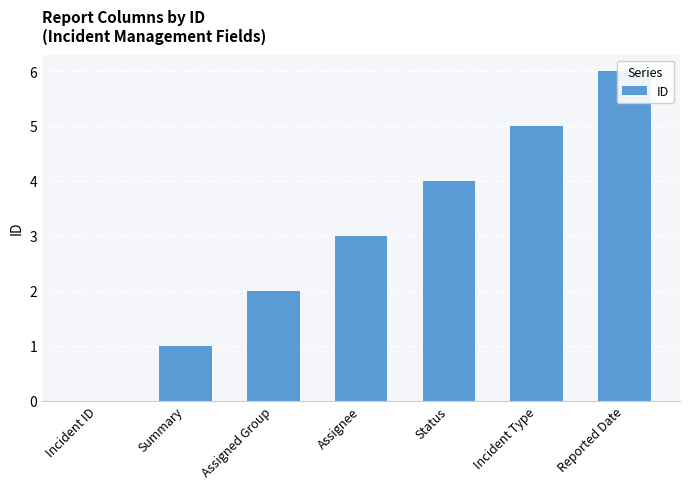

How many data points are above 3?

3